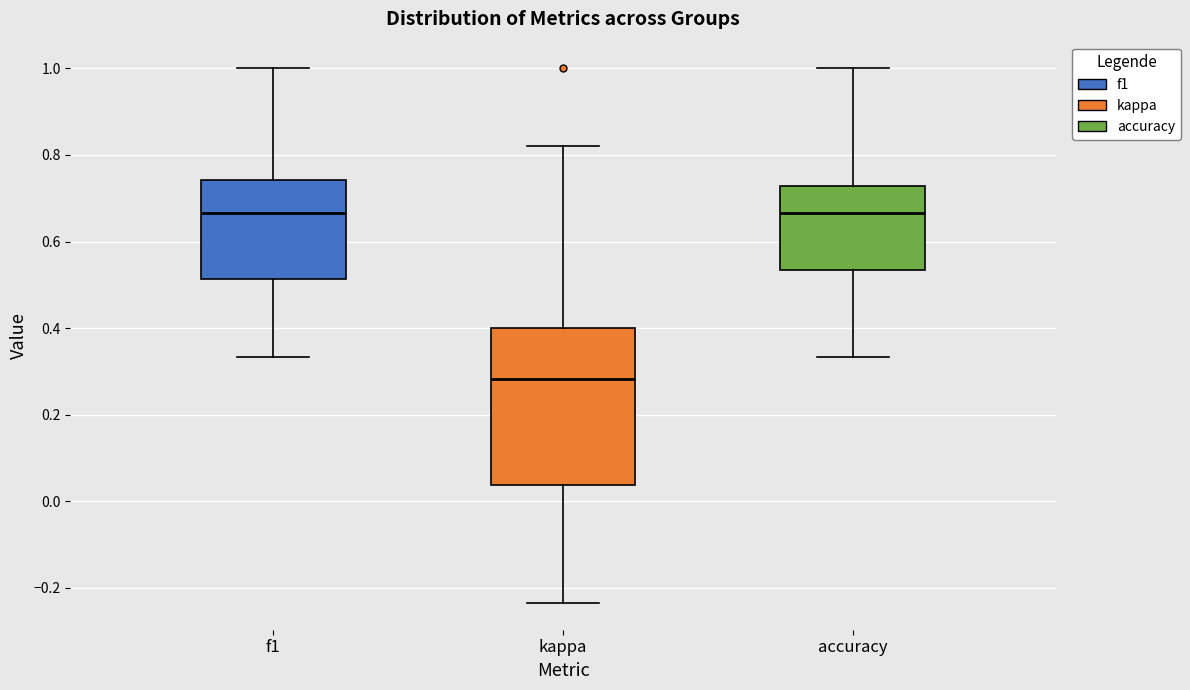

Which box is the tallest, from its lower edge to its upper edge?

kappa